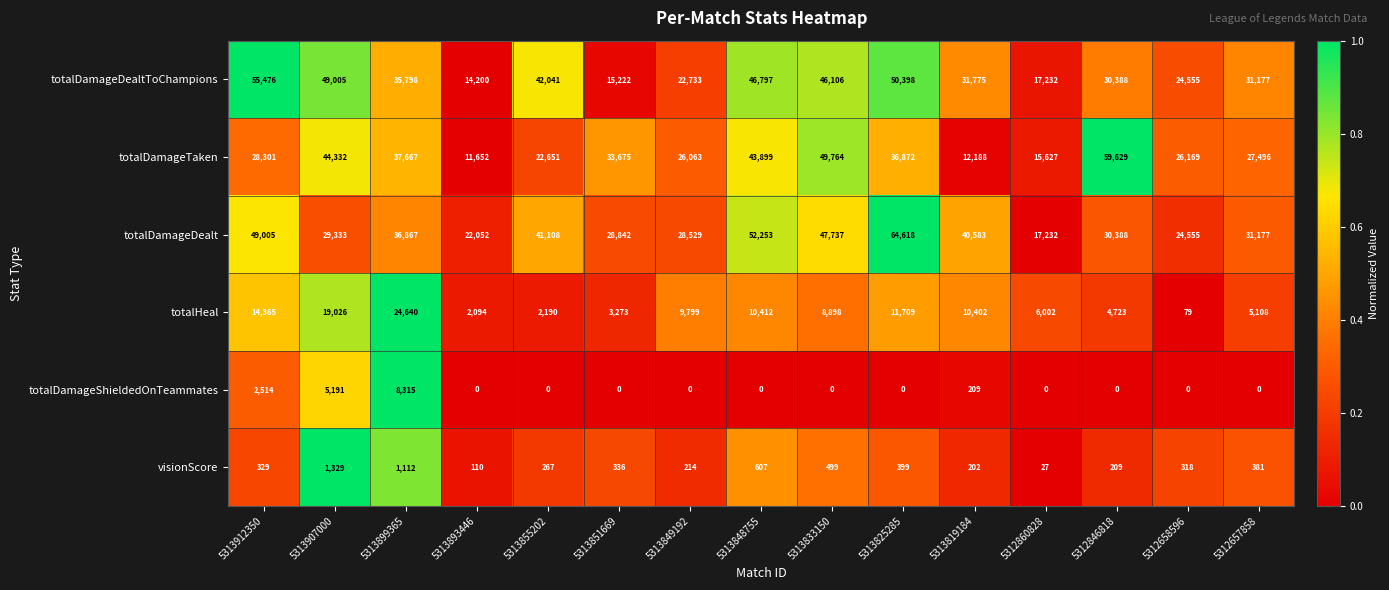

List the series in order of their peak value, highest first.

totalDamageDealt, totalDamageTaken, totalDamageDealtToChampions, totalHeal, totalDamageShieldedOnTeammates, visionScore